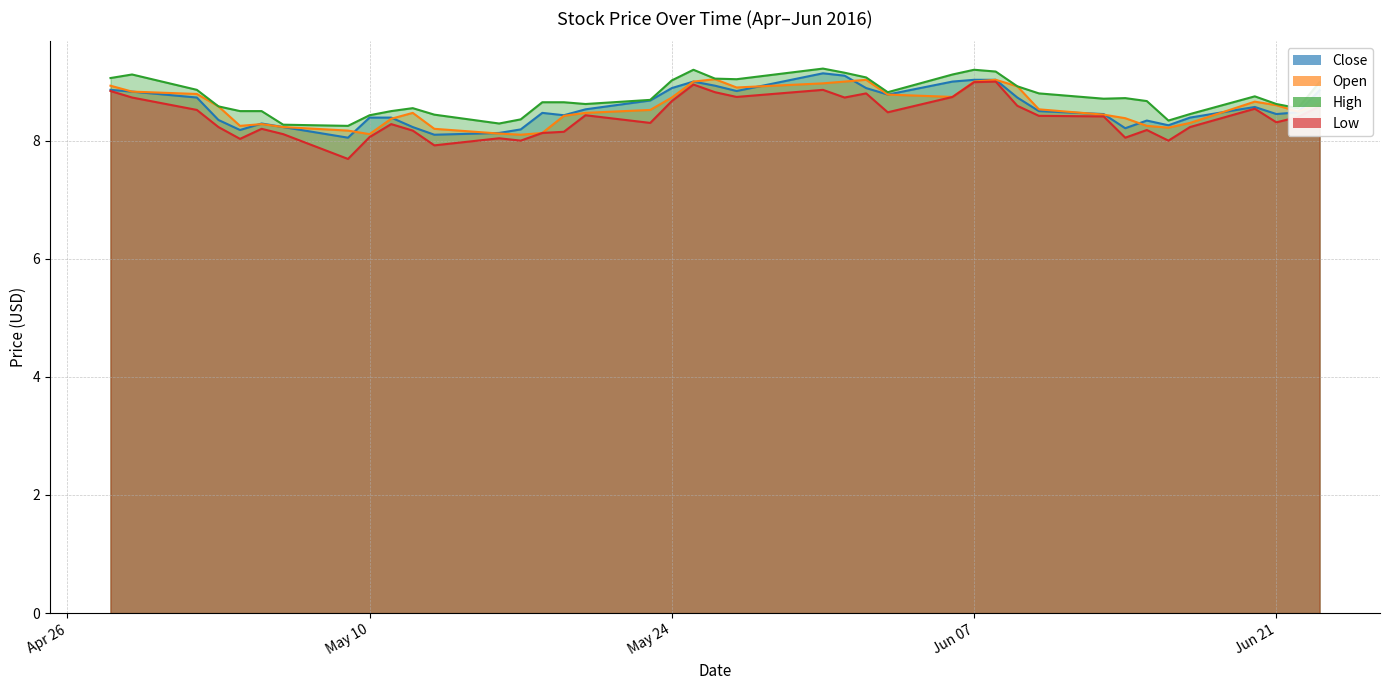

At which category does High reach its first local peak?

2016-04-29